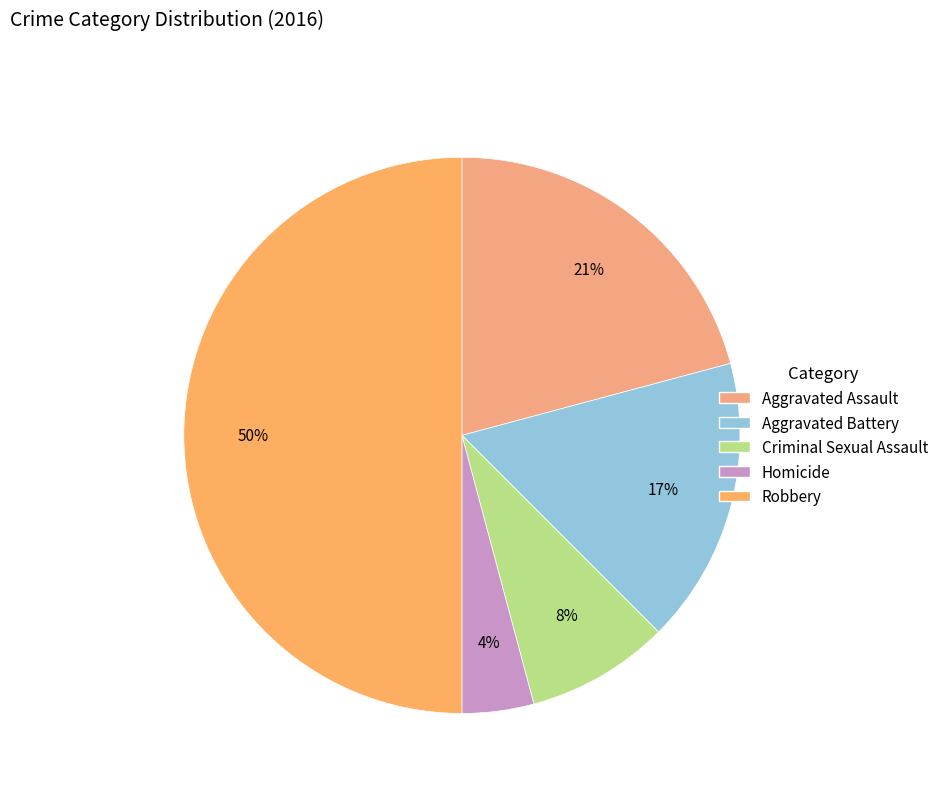

Which slice is the smallest?

Homicide